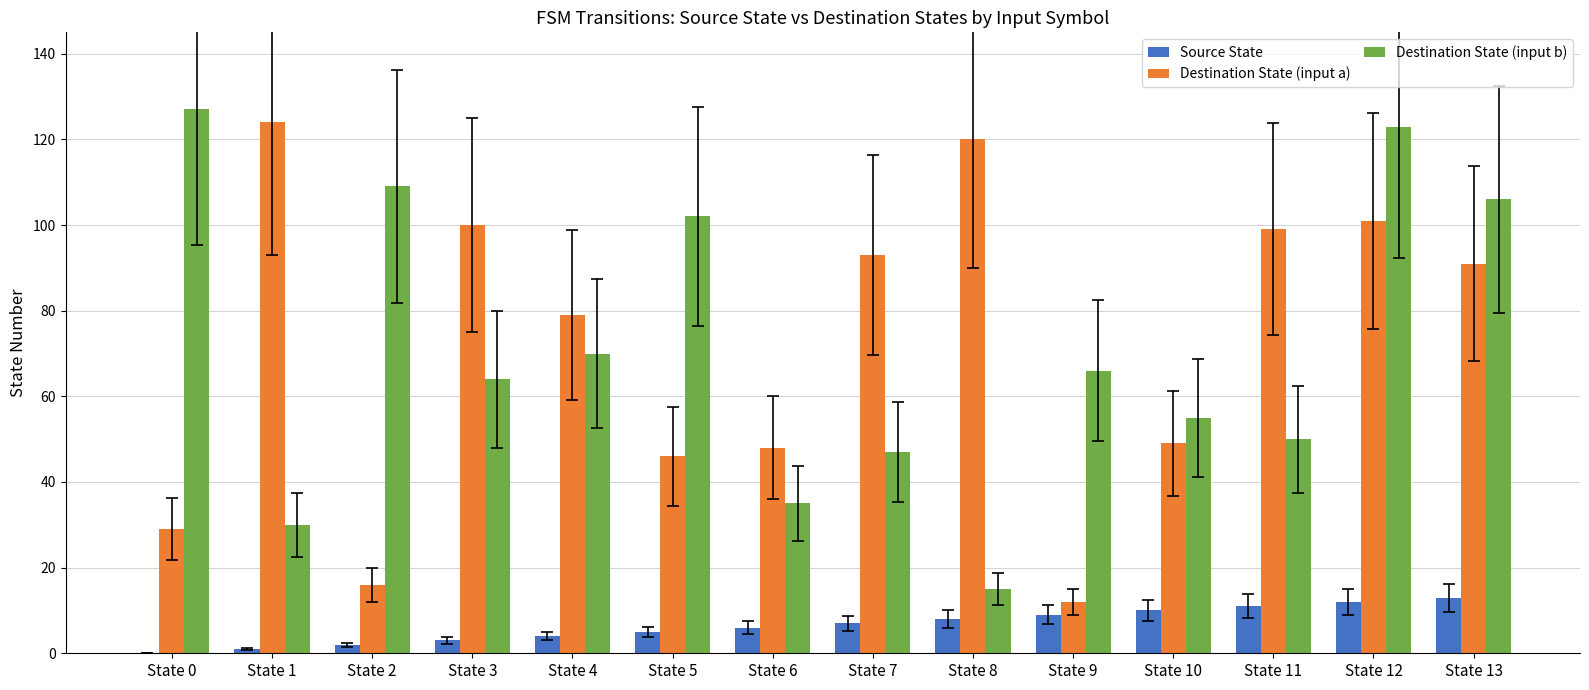

What is the sum of all Destination State (input b) values?

999